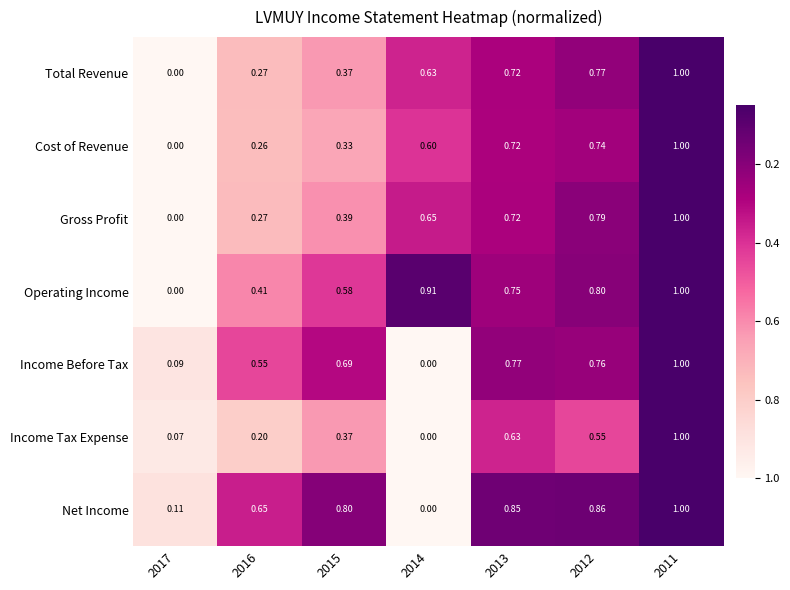

Between 2017 and 2013, which series saw the biggest shift?

Operating Income